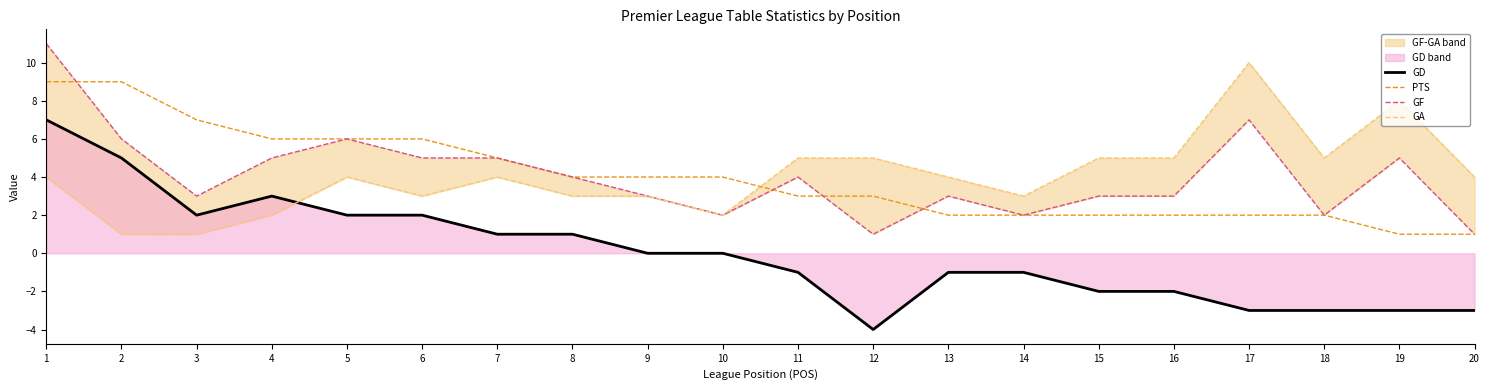

Reading right to left, transcribe all the data shown in this chart.

GD: -3	-3	-3	-3	-2	-2	-1	-1	-4	-1	0	0	1	1	2	2	3	2	5	7
PTS: 1	1	2	2	2	2	2	2	3	3	4	4	4	5	6	6	6	7	9	9
GF: 1	5	2	7	3	3	2	3	1	4	2	3	4	5	5	6	5	3	6	11
GA: 4	8	5	10	5	5	3	4	5	5	2	3	3	4	3	4	2	1	1	4